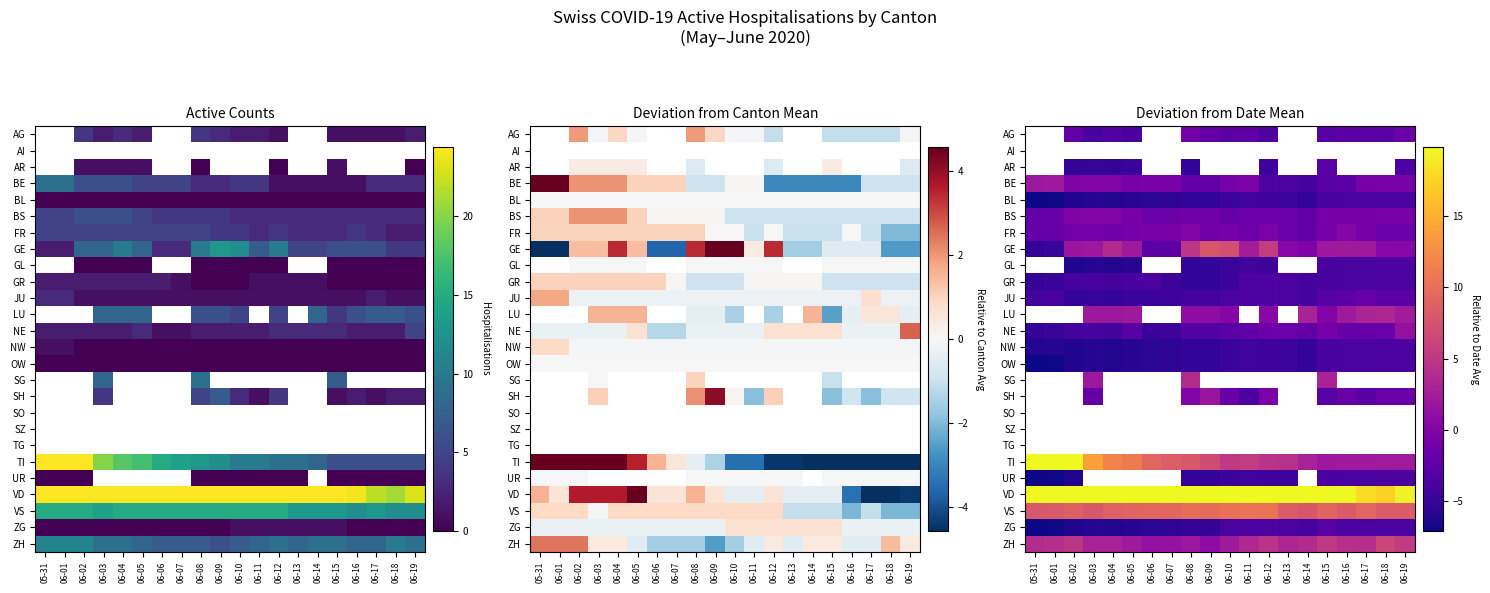

How many distinct data groups are displayed?

26